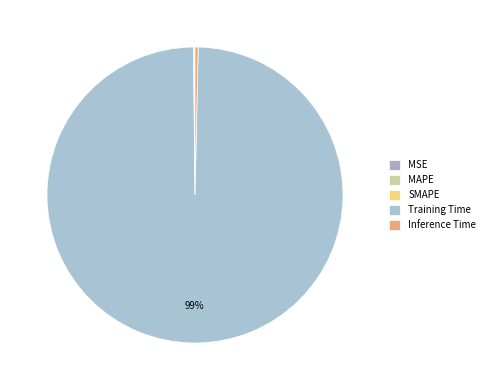

Which has a higher value, MSE or MAPE?

MAPE